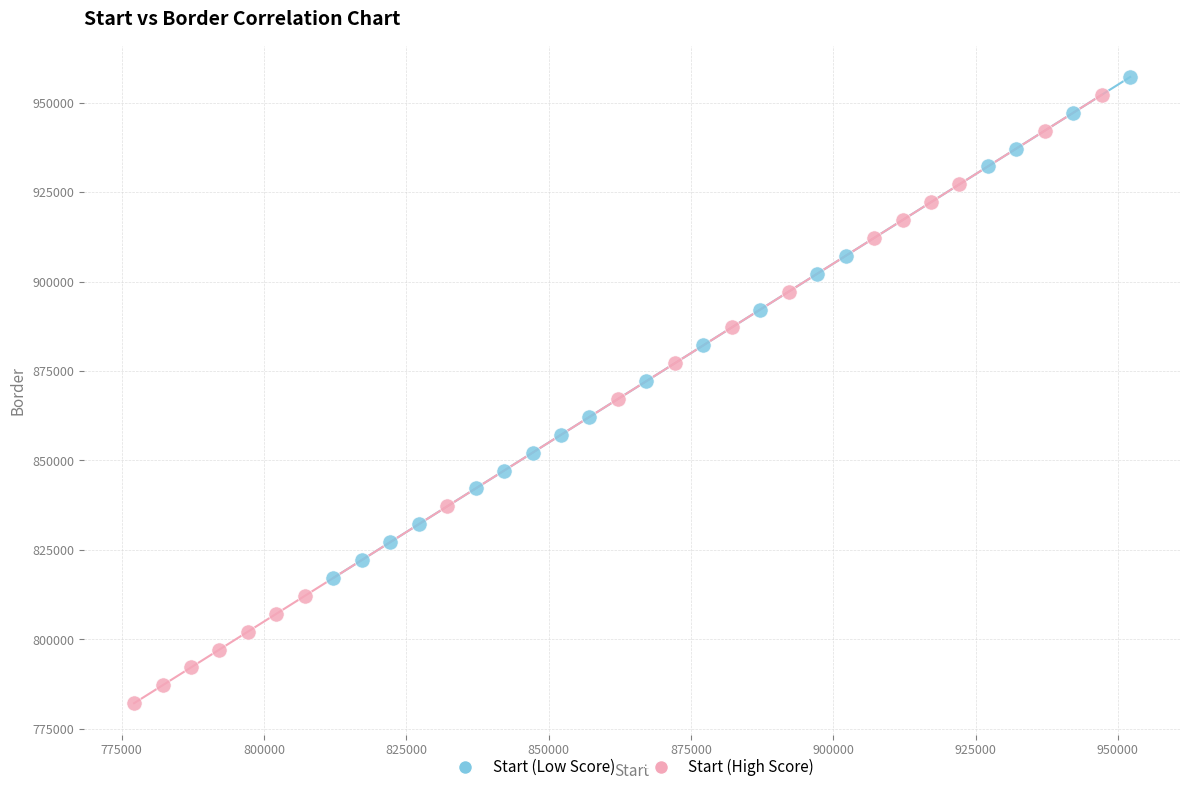

Which series reaches the minimum Y coordinate?

Start (High Score)